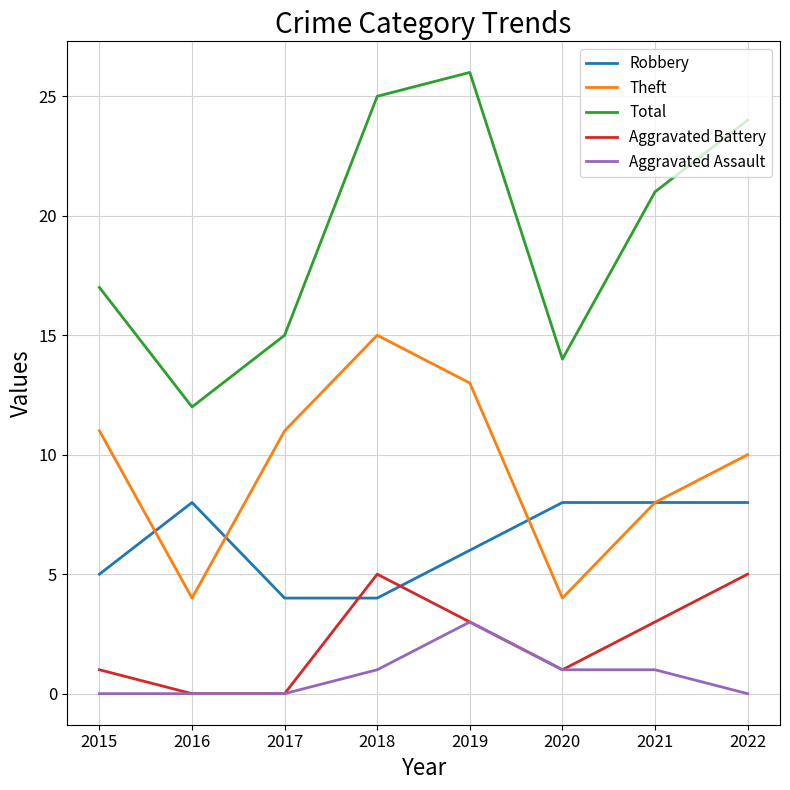

How many values in the Robbery series are below 8?

4